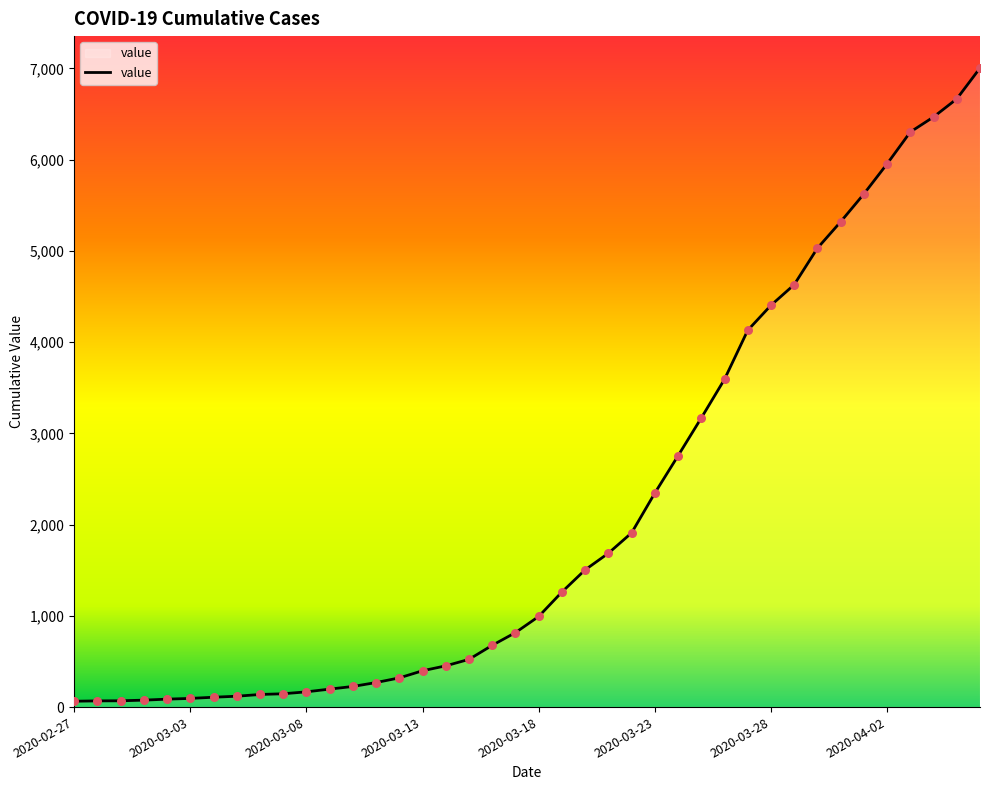

What is the difference between the maximum and minimum values?

6939